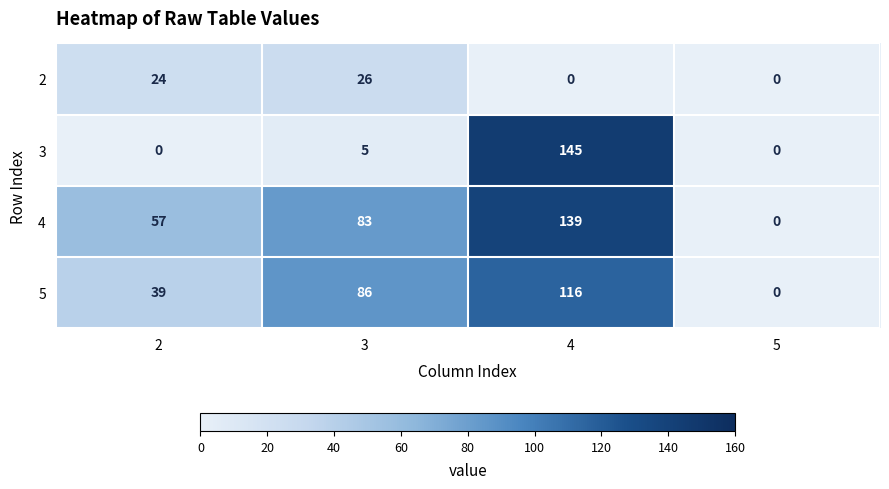

Which series changed the most between 2 and 5?

4